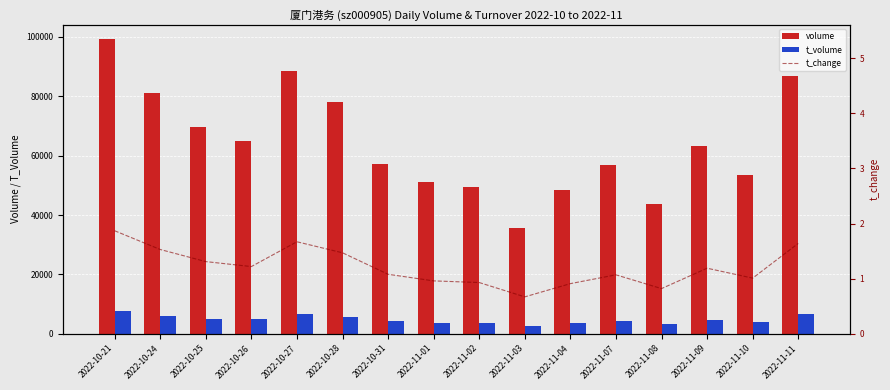

What is the total value across all series at 2022-11-03?

38198.7